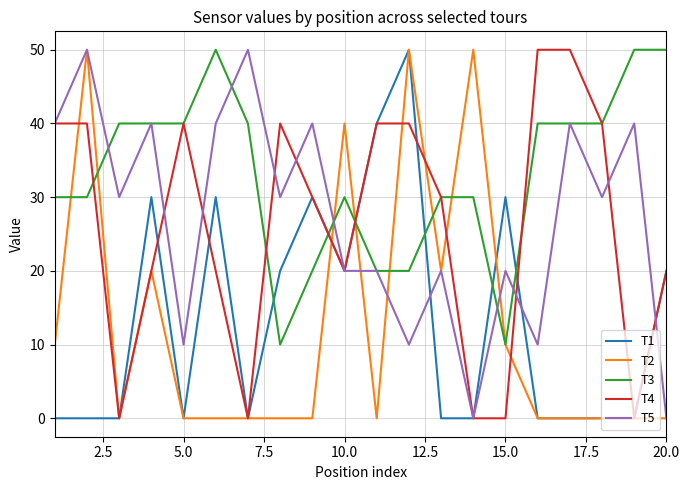

How many series are shown in this chart?

5